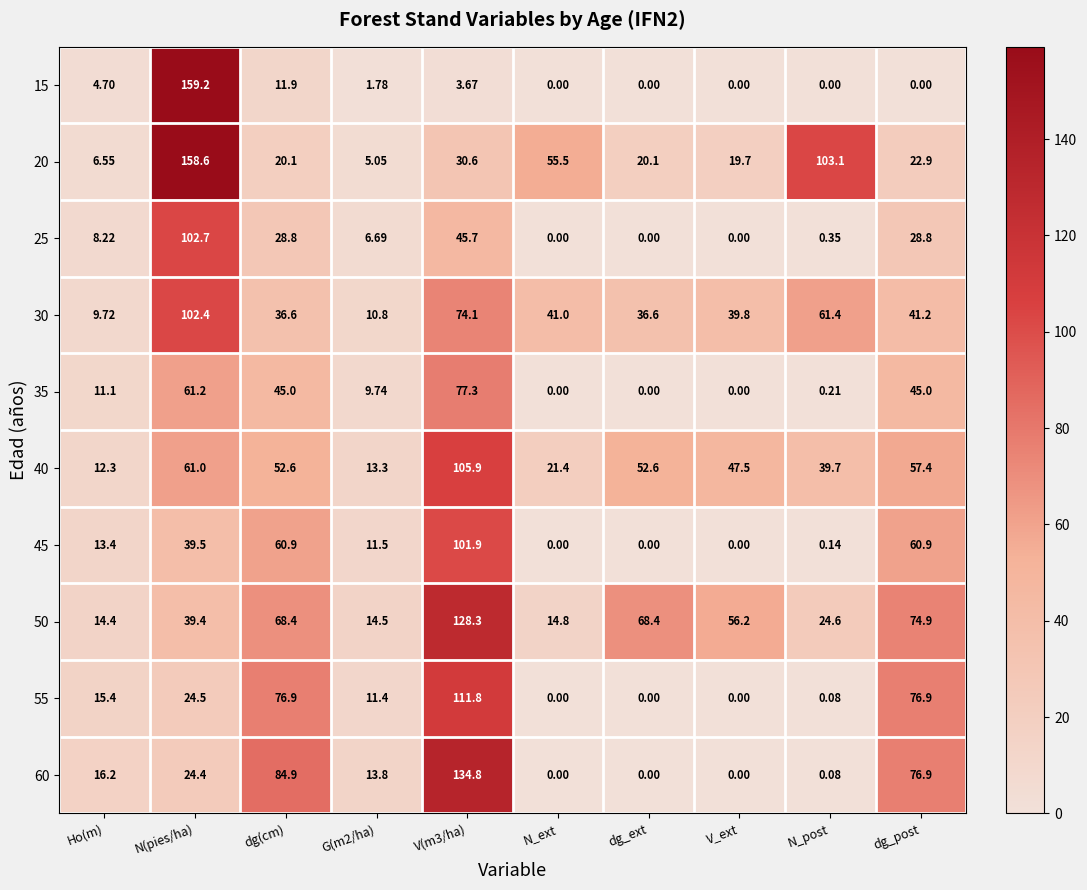

Which series changed the most between N(pies/ha) and dg_ext?

15